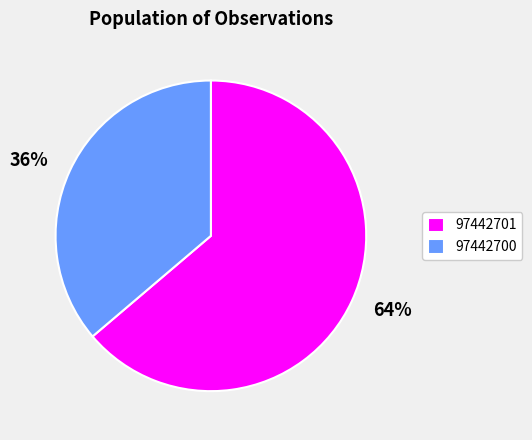

The 97442700 slice represents 42% of the pie. True or false?

False